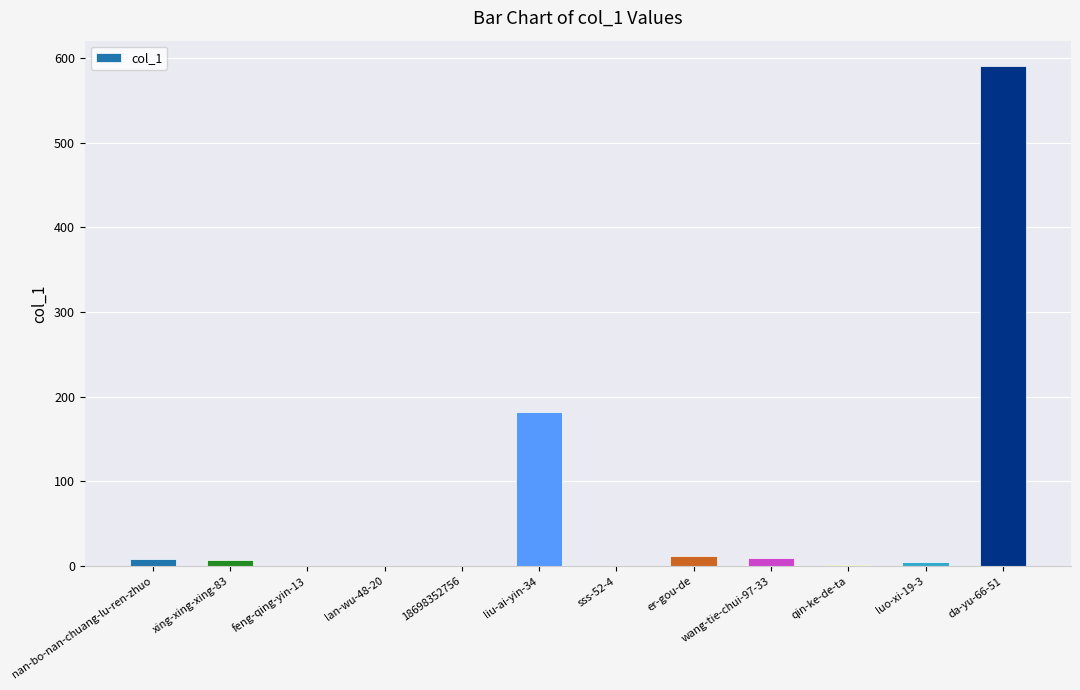

Where is the data nearest to the value 295?

liu-ai-yin-34